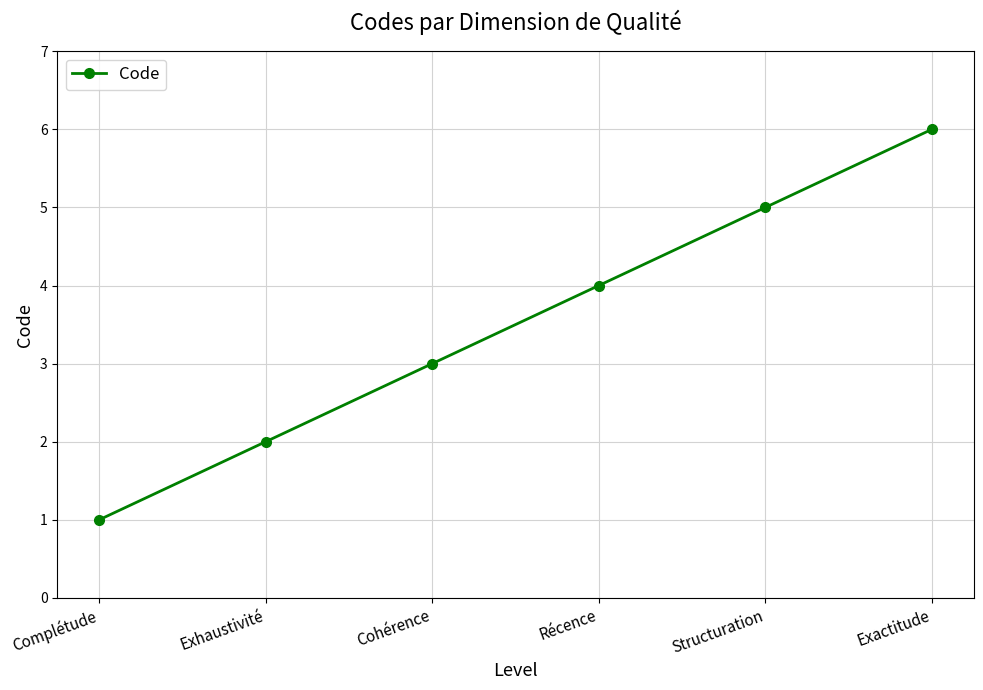

True or false: there are more than 0 points higher than both neighbors.

False